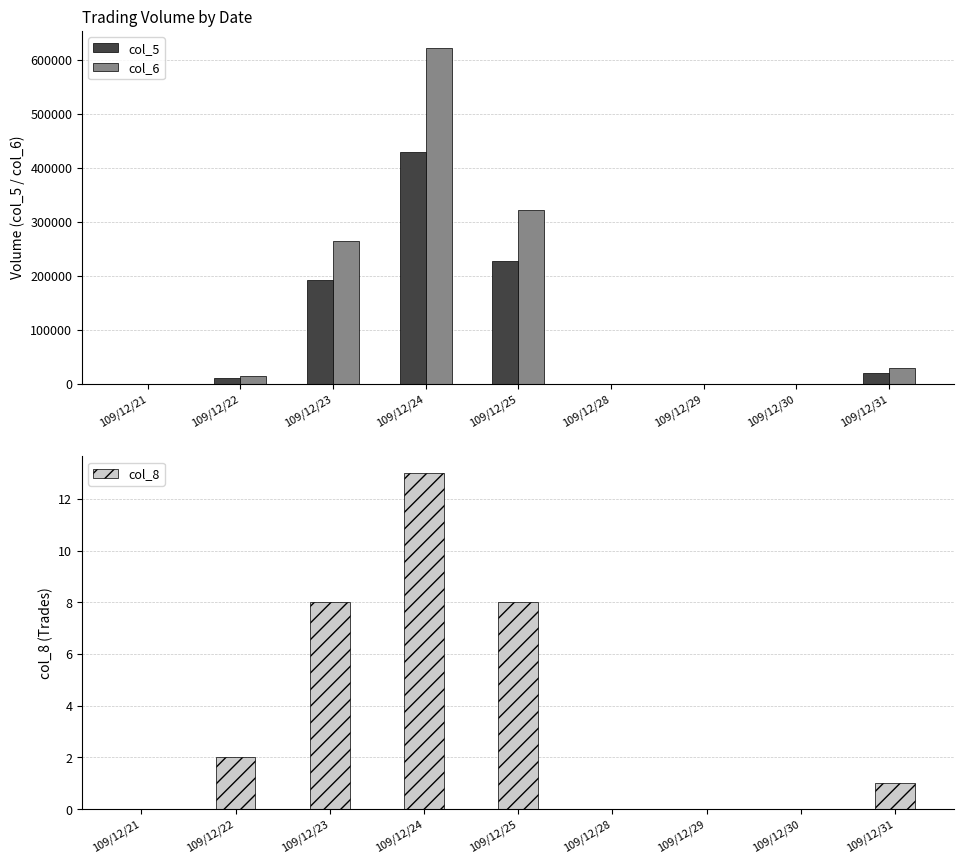

What is the difference between the col_8 values at 109/12/25 and 109/12/22?

6